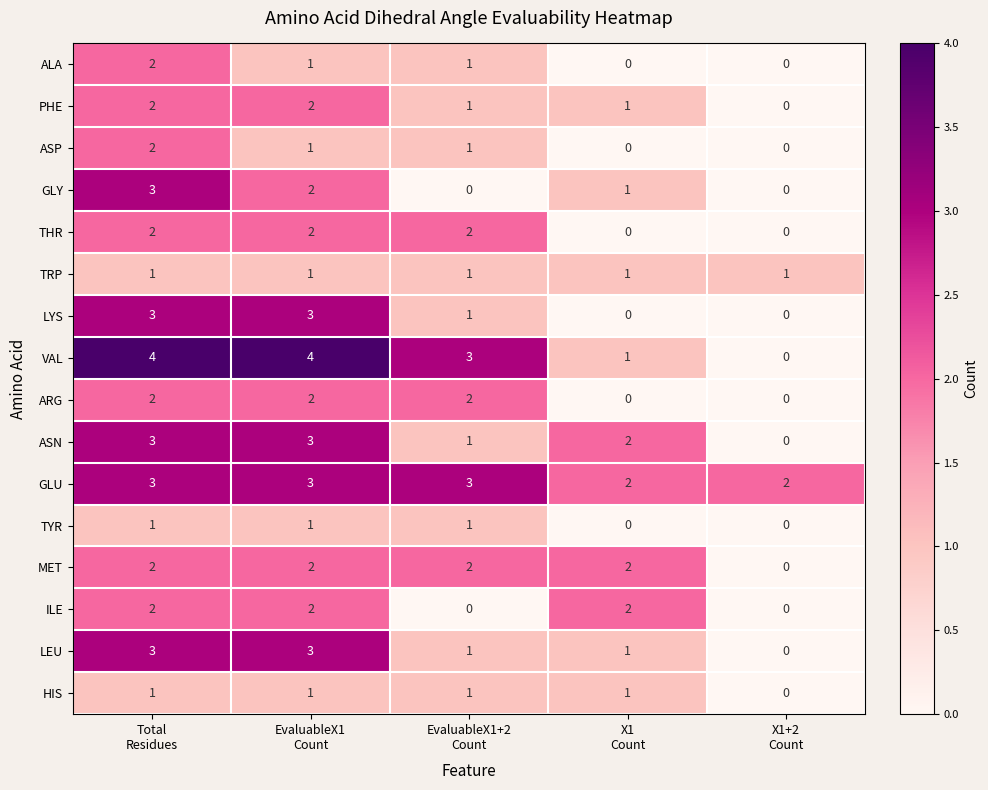

Which series has the largest total across all categories?

GLU